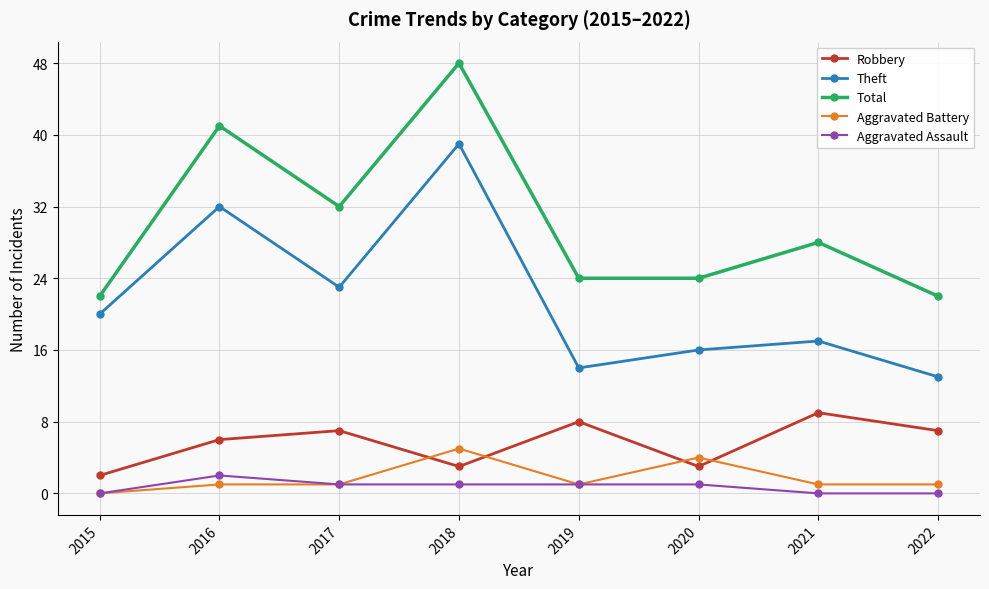

Where is Robbery nearest to the value 5?

2016